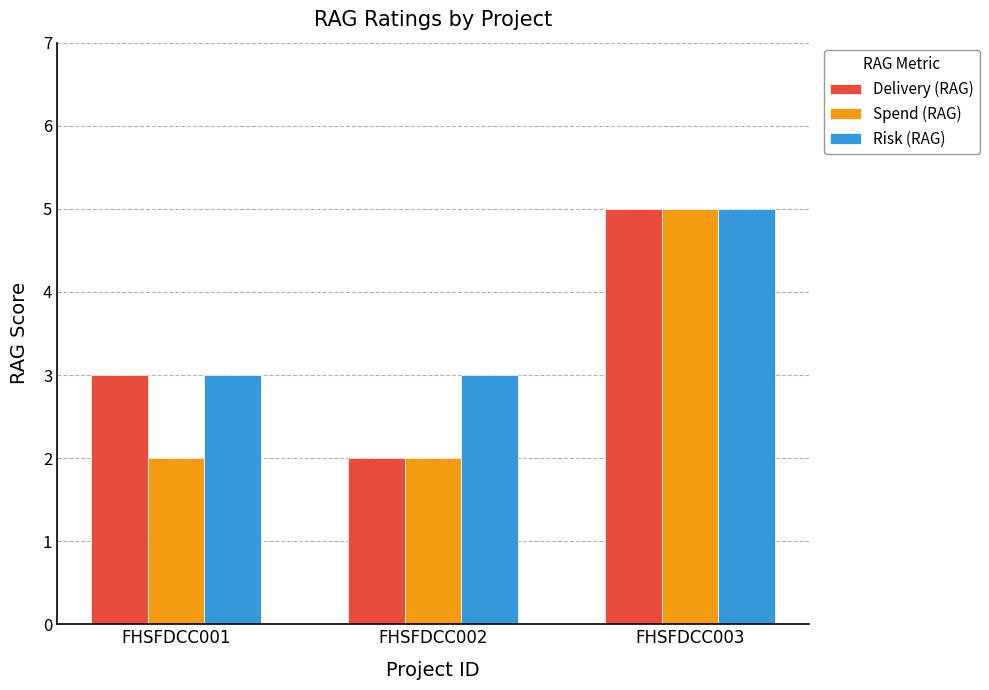

What is the minimum value shown in the chart?

2